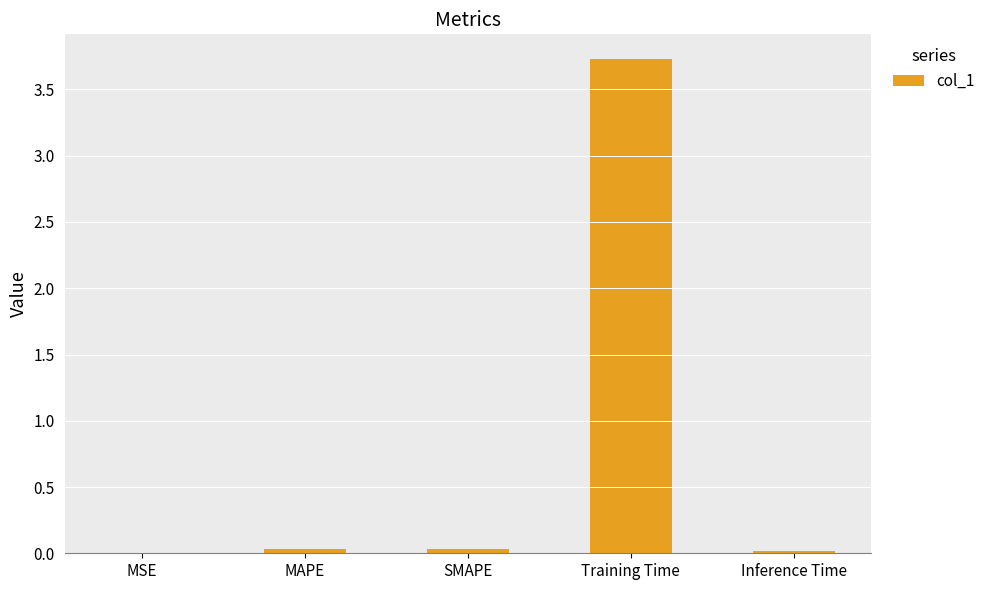

What is the greatest value displayed?

3.7